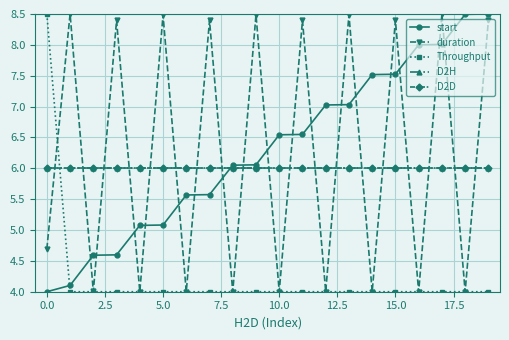

What is the average value of the start series?

6.3